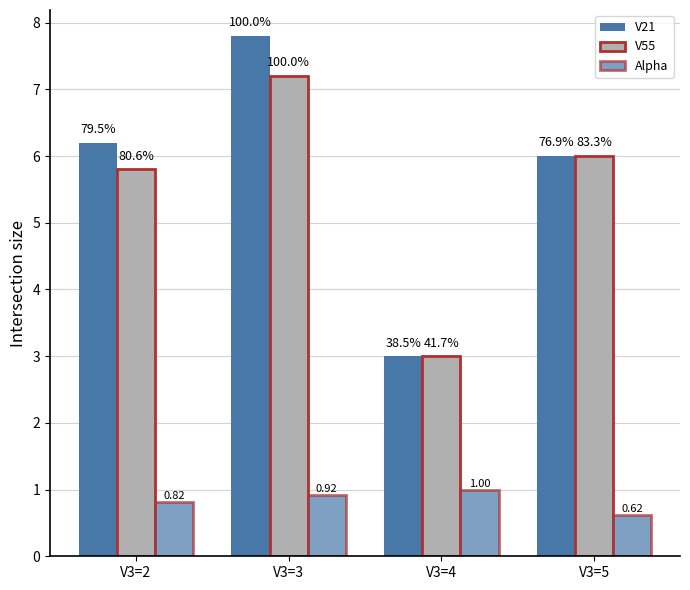

Is the value of Alpha at V3=3 greater than the value of V21 at V3=3?

No